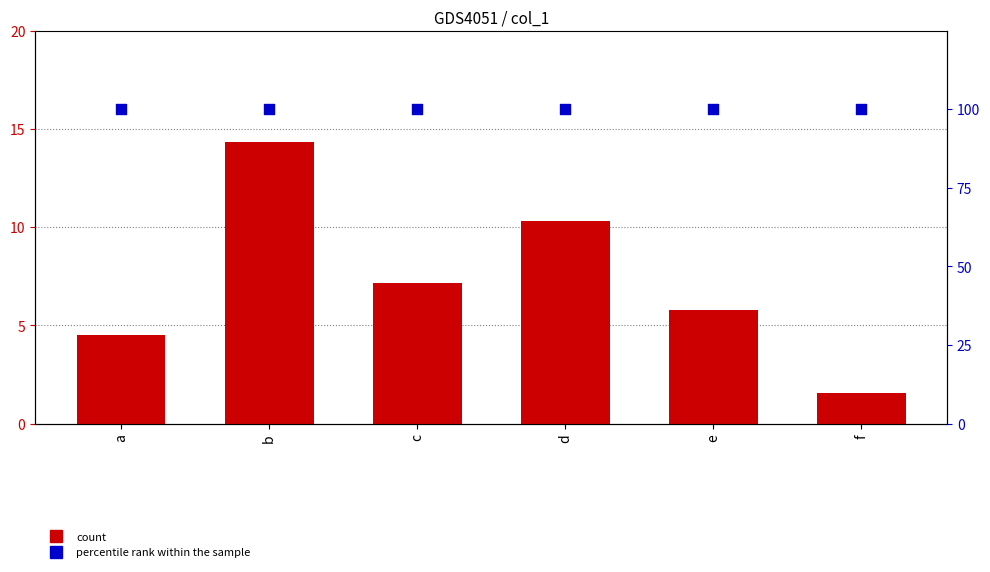

Which series has the largest total across all categories?

percentile rank within the sample